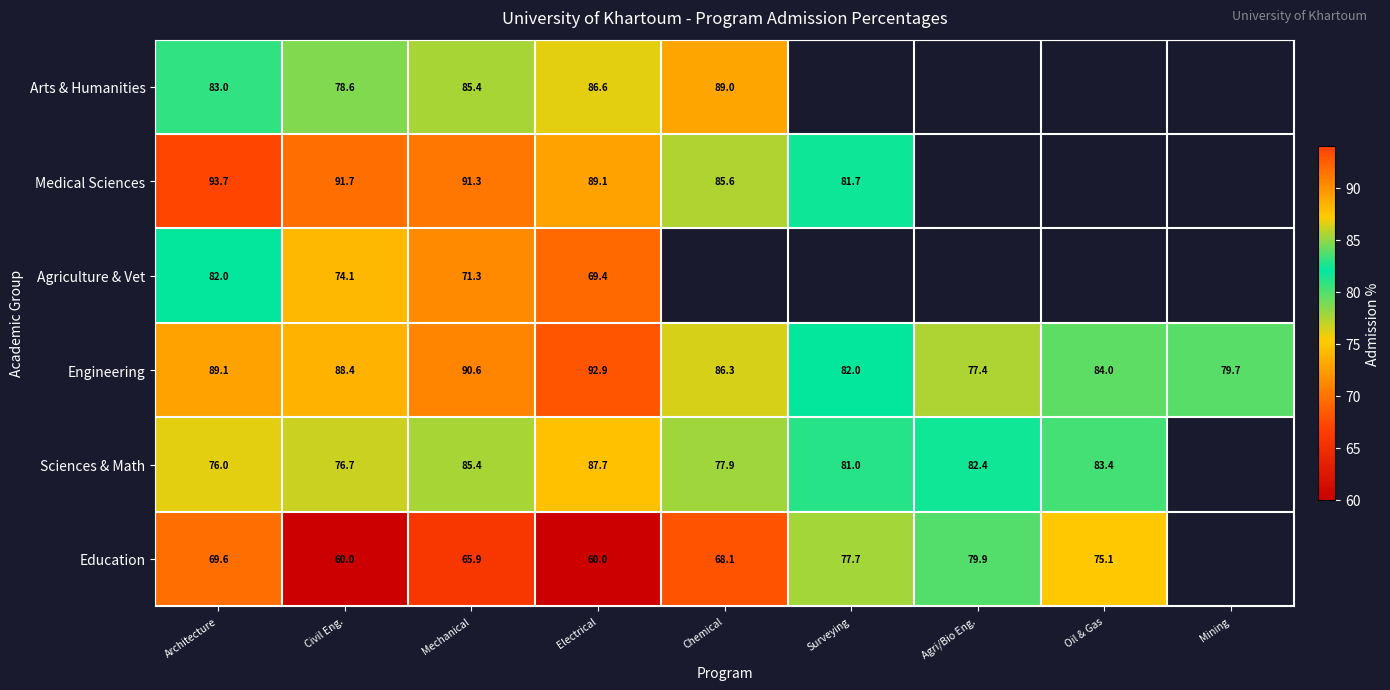

What is the sum of the Arts & Humanities values at Architecture and Chemical?

172.0